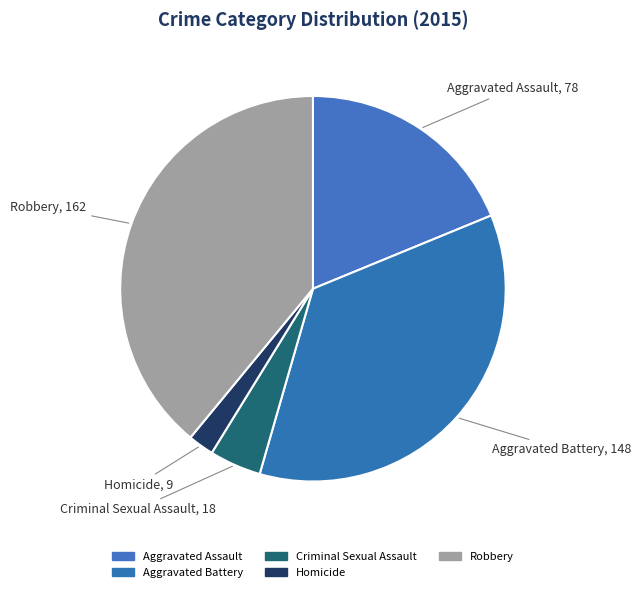

To the nearest percent, what percentage of the pie is Homicide?

2%